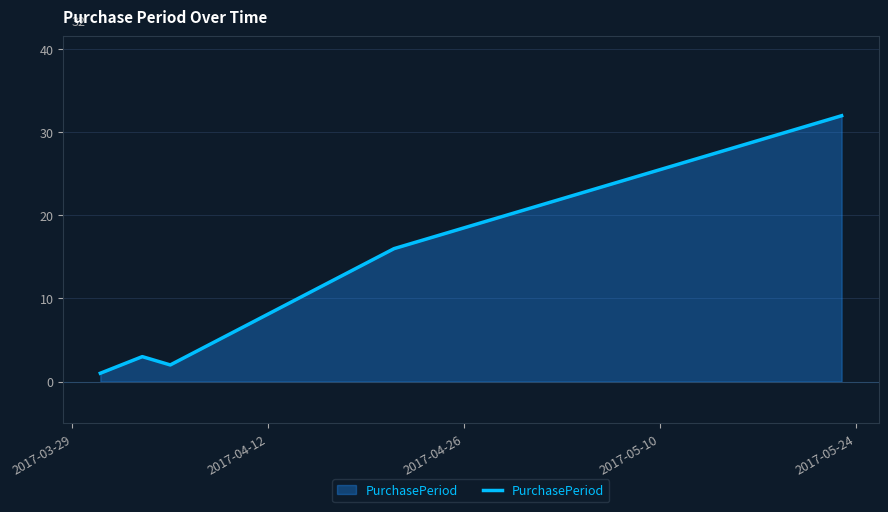

What is the maximum value shown in the chart?

32